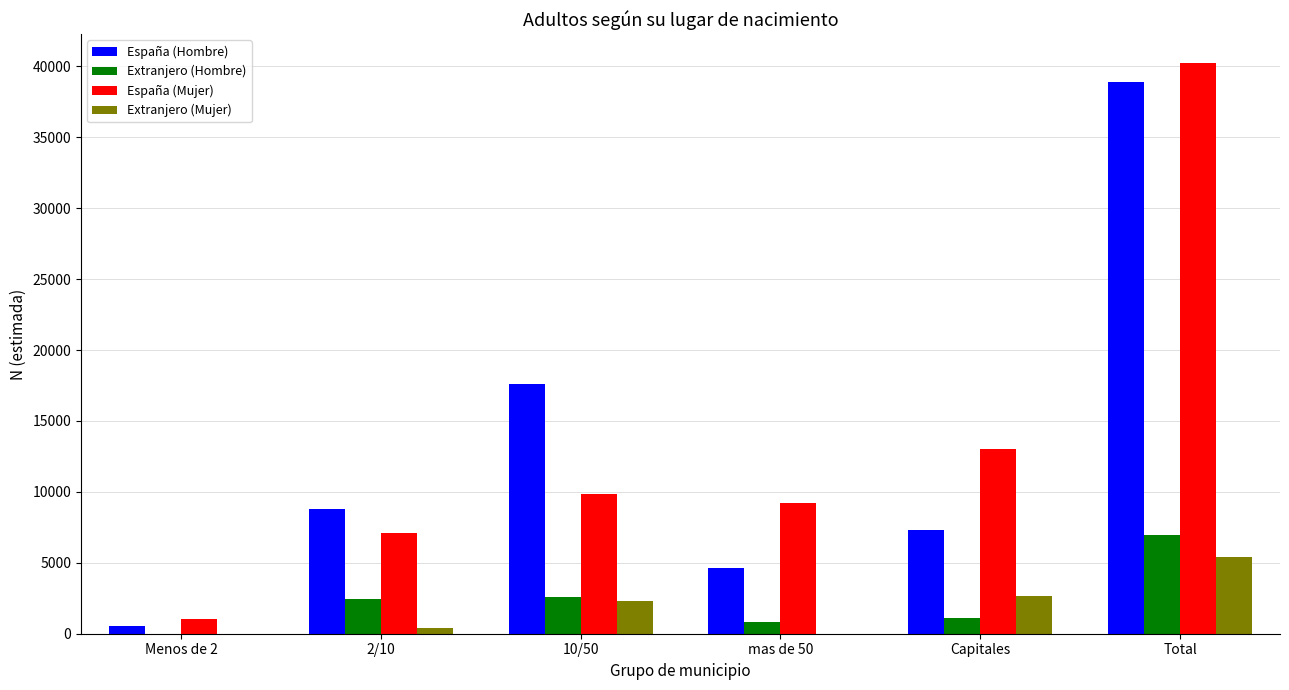

How many data points does each series have?

6